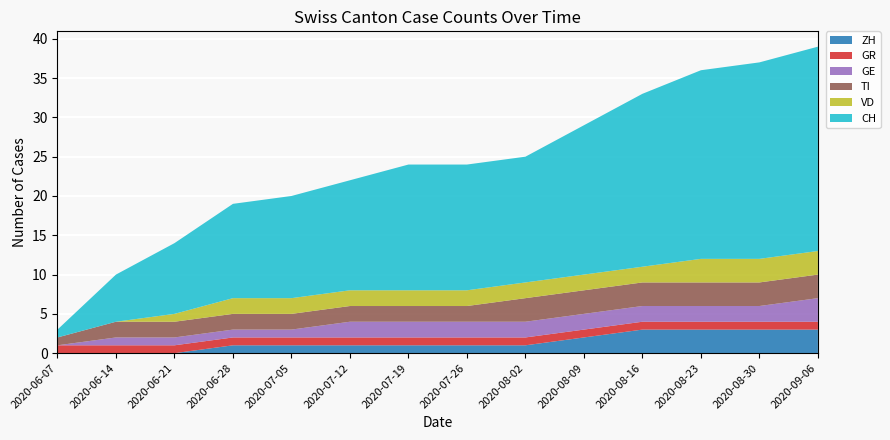

What is the total value across all series at 2020-07-19?

24